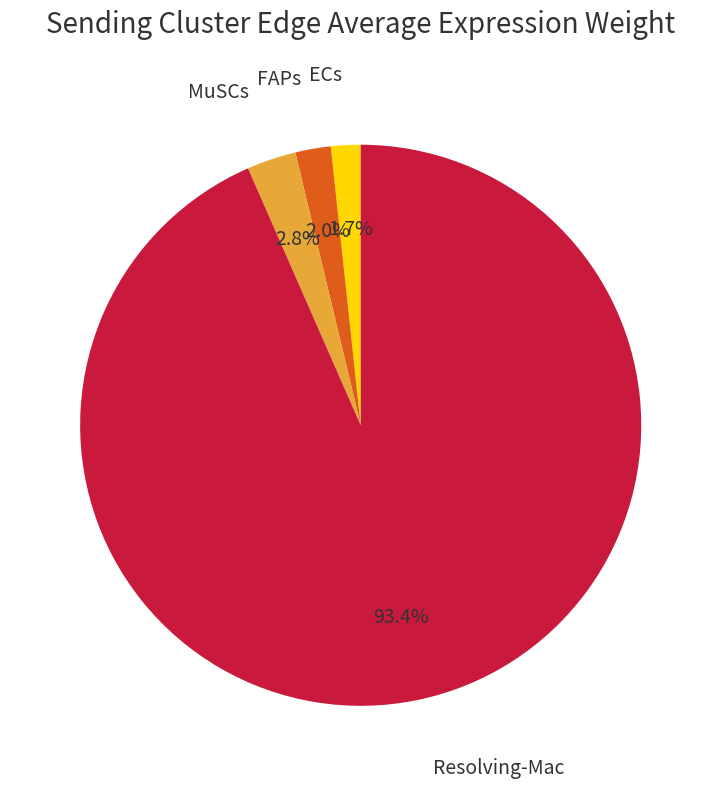

What is the largest slice in the pie chart?

Resolving-Mac